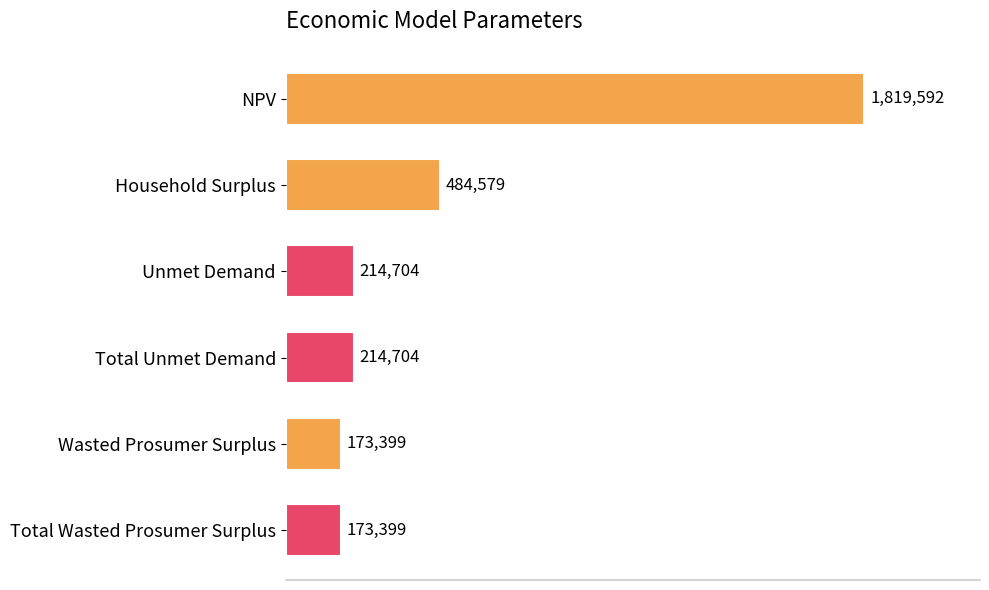

Are the bars horizontal?

Yes